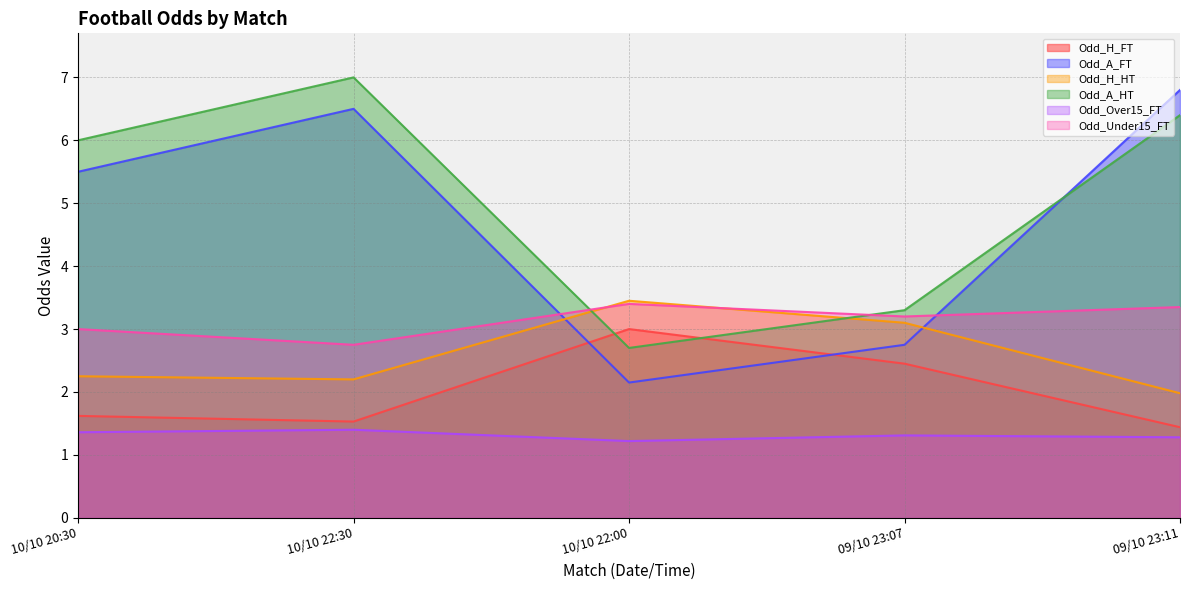

At which category does Odd_Under15_FT reach its first local valley?

10/10 22:30